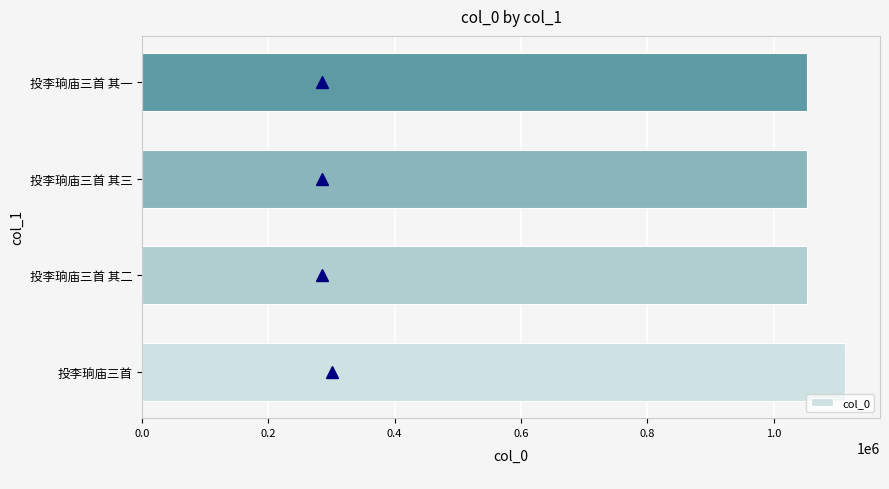

Count the number of data series in this chart.

1